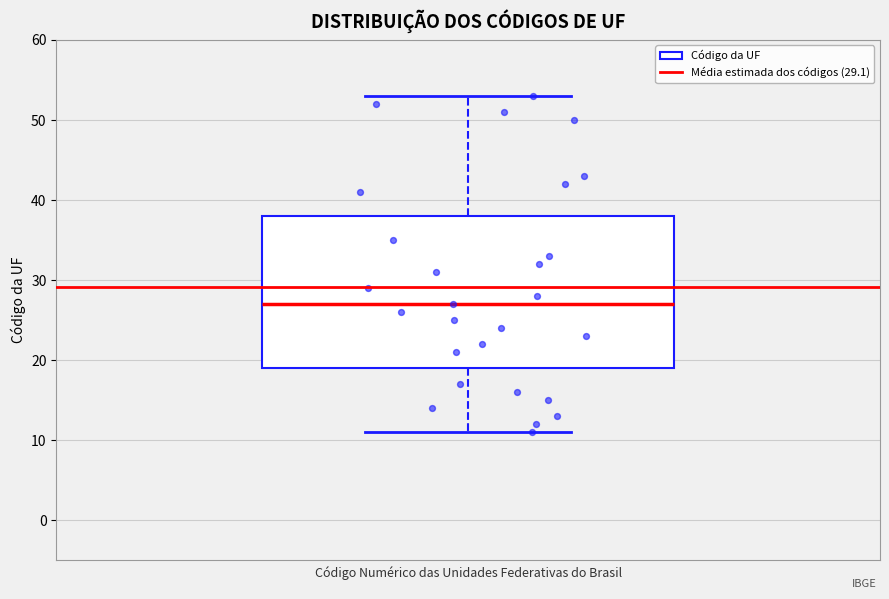

Where is the lower edge of the box on the y-axis? The values are not printed on the chart, so give them approximately, as read against the axis.

19